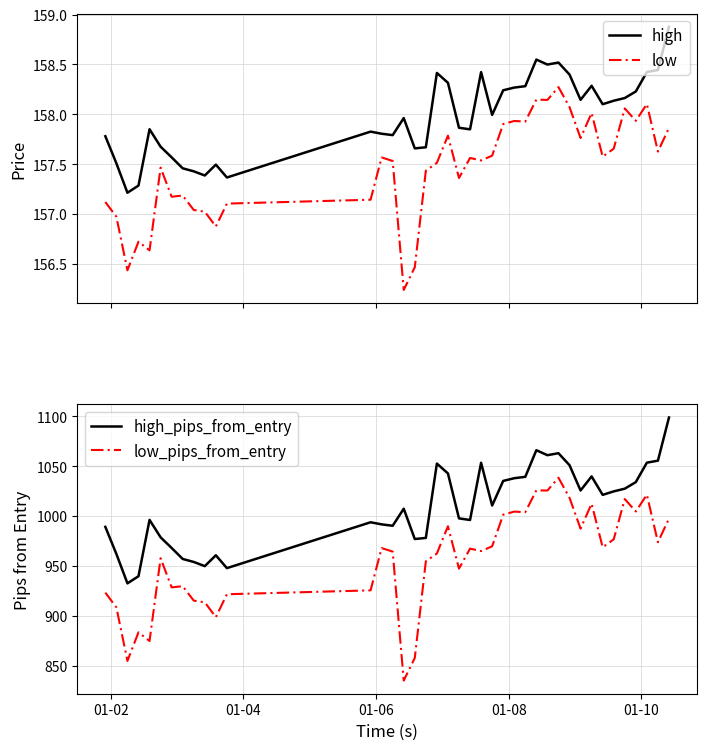

True or false: high and low intersect in this chart.

False